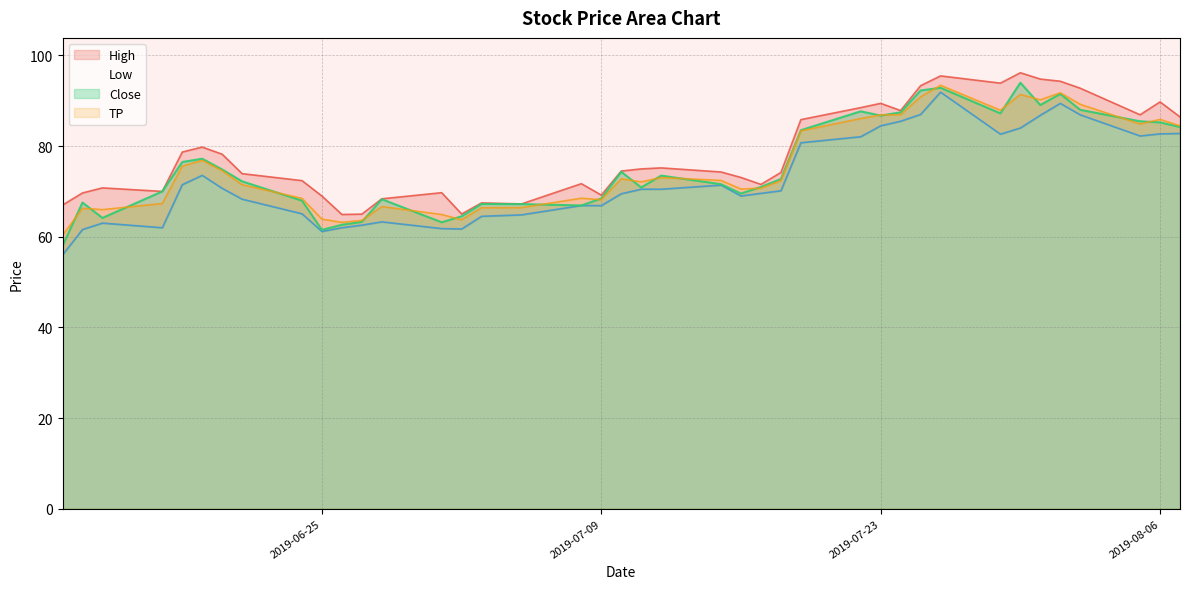

What is the minimum value for TP?

60.3